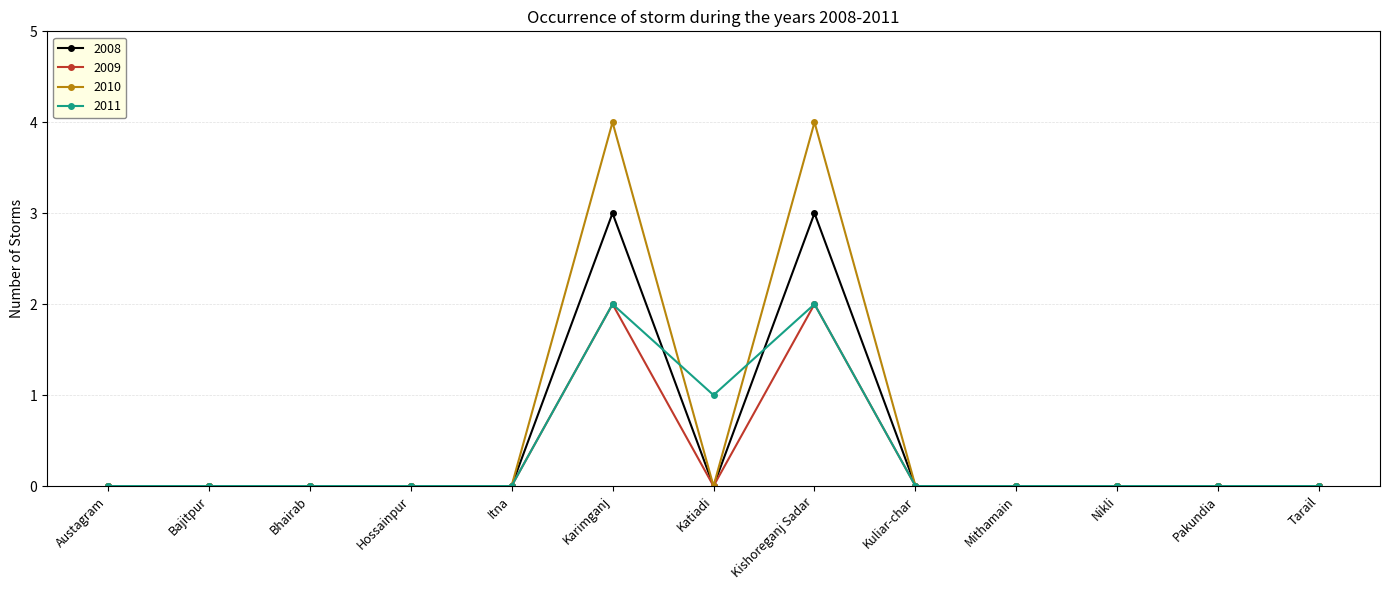

How many data points does each series have?

13